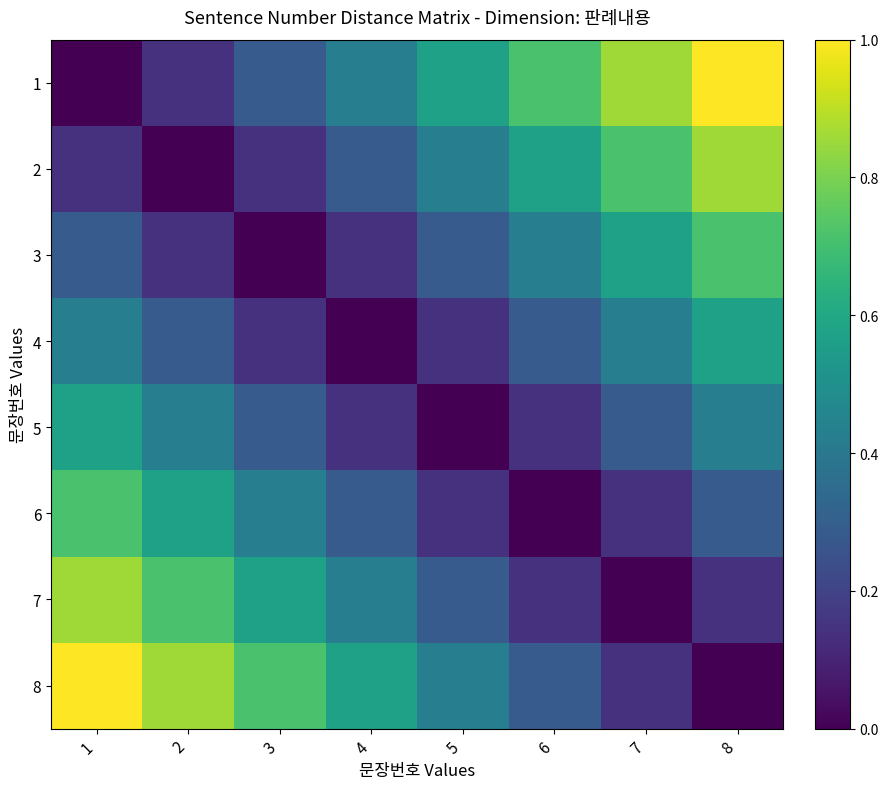

What is the total value across all series at 4?

2.3